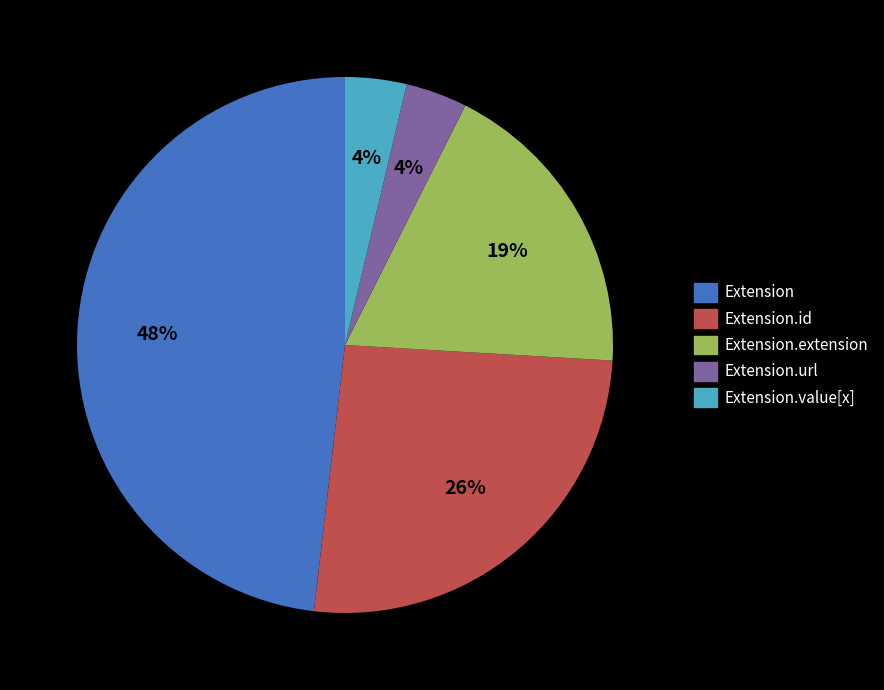

To the nearest percent, what is the difference between the largest and smallest slice percentages?

44%